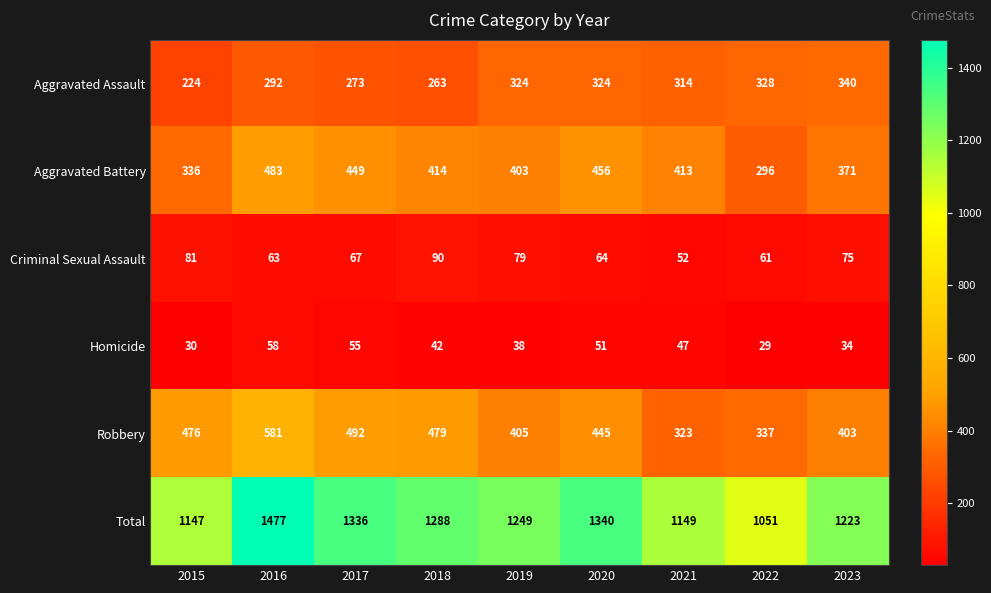

The Aggravated Battery series shows 456 at 2020. True or false?

True